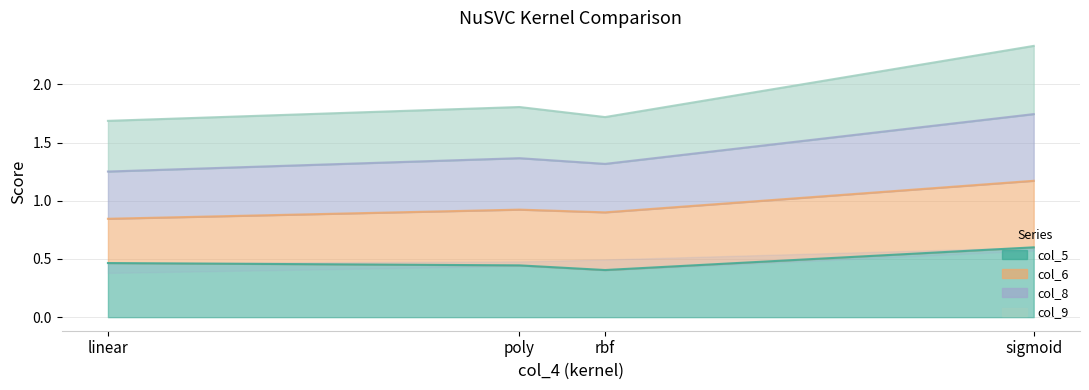

True or false: col_5 has a value of 0.4 at poly.

True